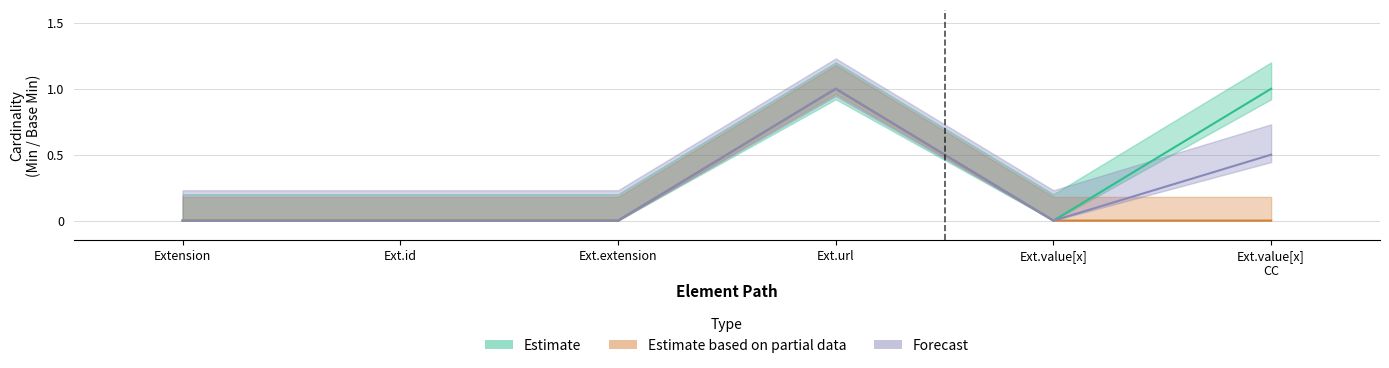

What is the sum of all Base Min values?

1